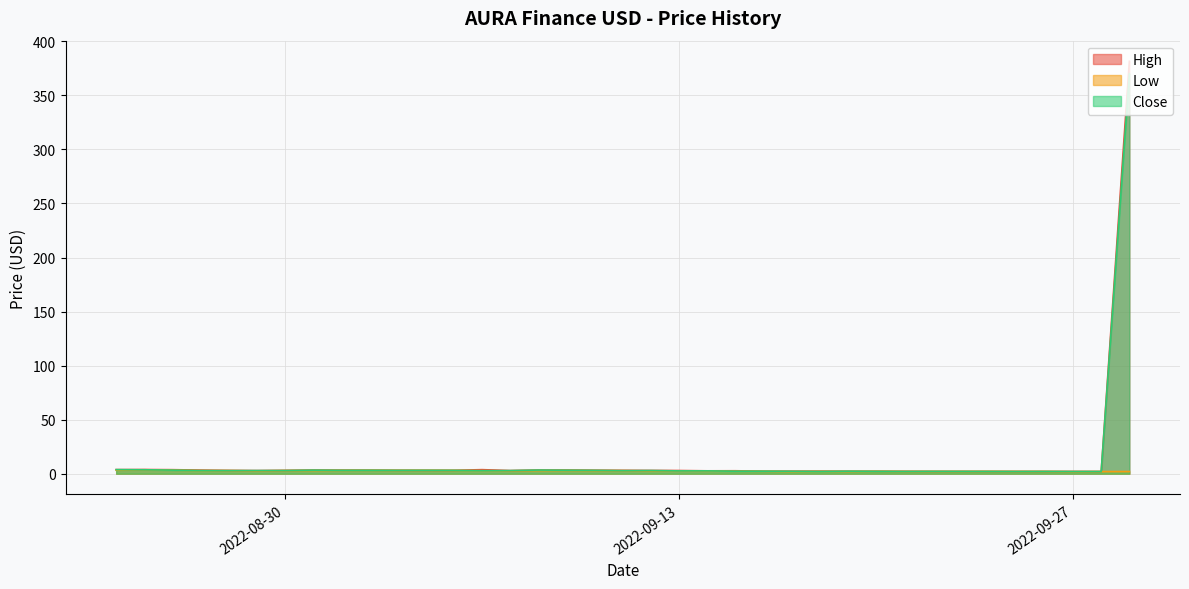

Which category has the lowest value in the Close series?

2022-09-28